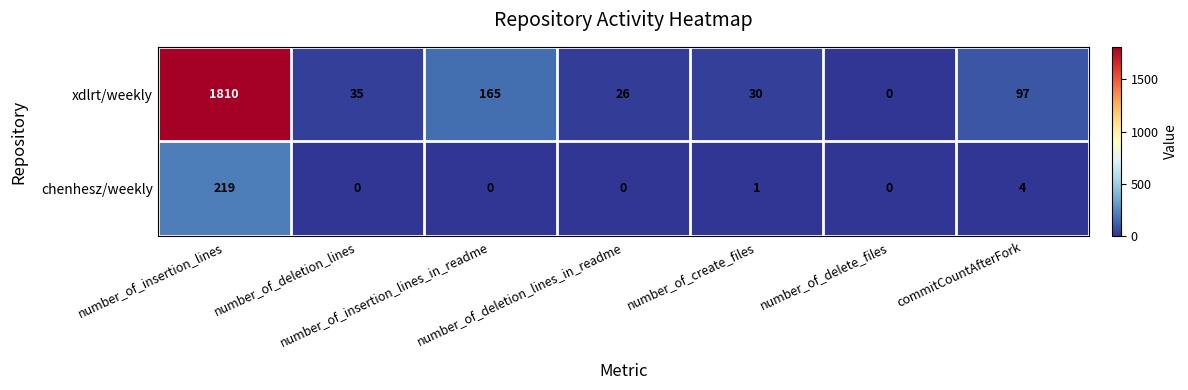

At which category is the sum across all series the highest?

number_of_insertion_lines